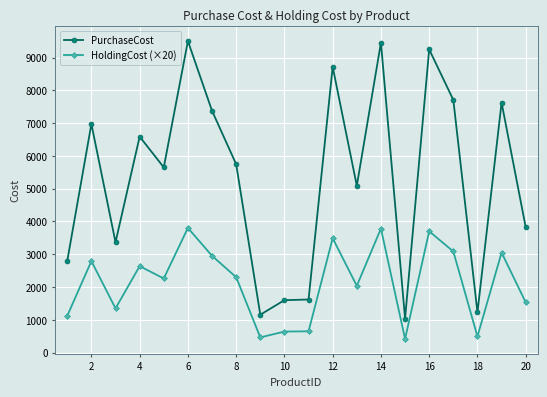

True or false: PurchaseCost has more than 0 interior local peaks.

True